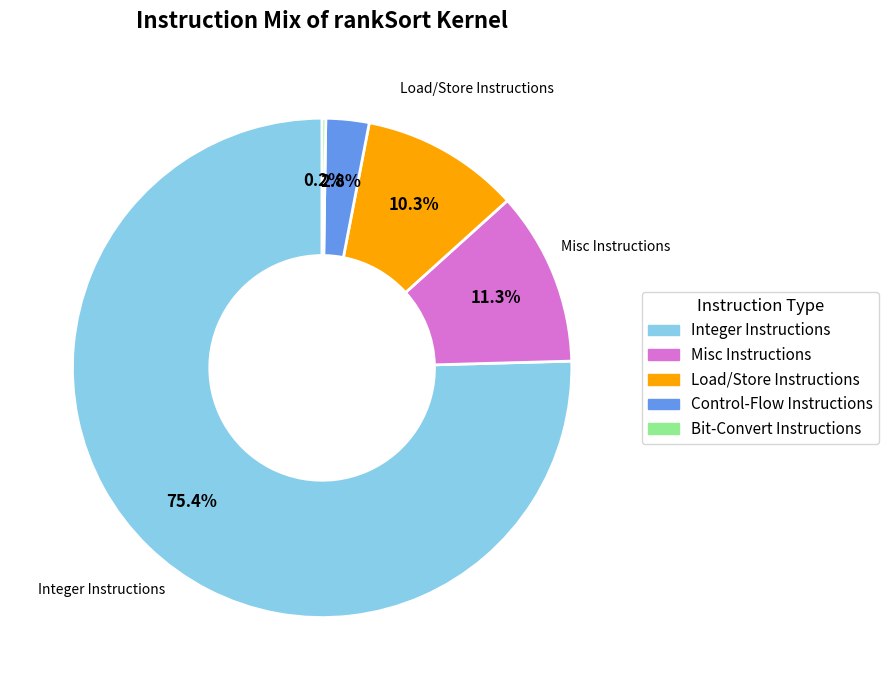

Is there a majority slice in this chart?

Yes